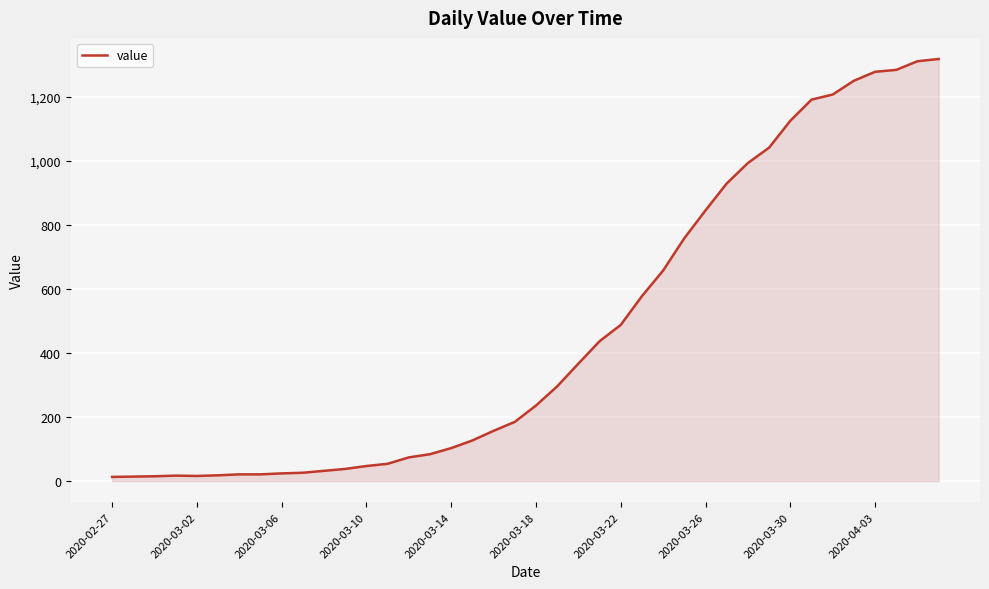

What is the difference between the maximum and minimum values?

1306